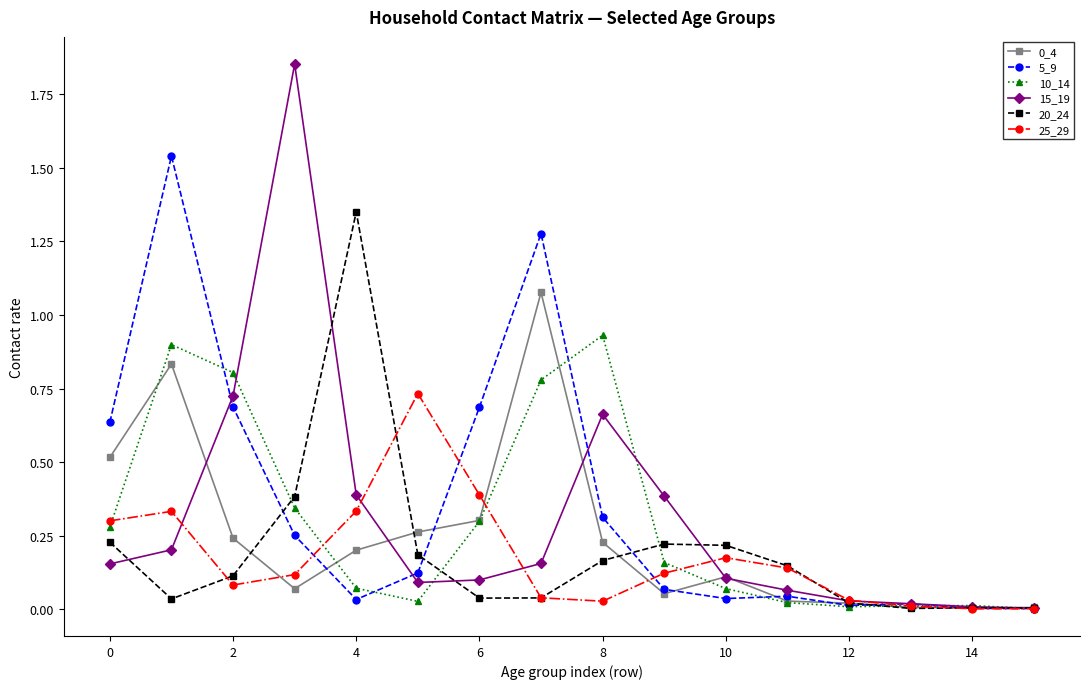

What is the difference between the maximum and minimum values in the 15_19 series?

1.8